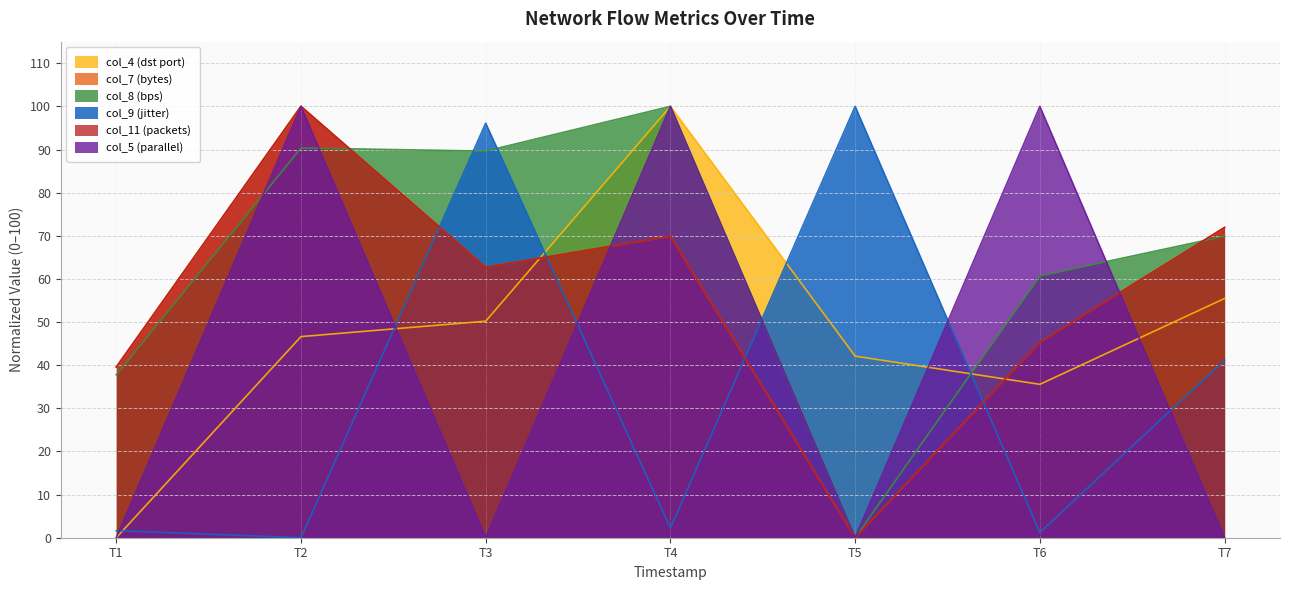

What is the value of the col_4 (dst port) point at the 2nd from the left?

46.6